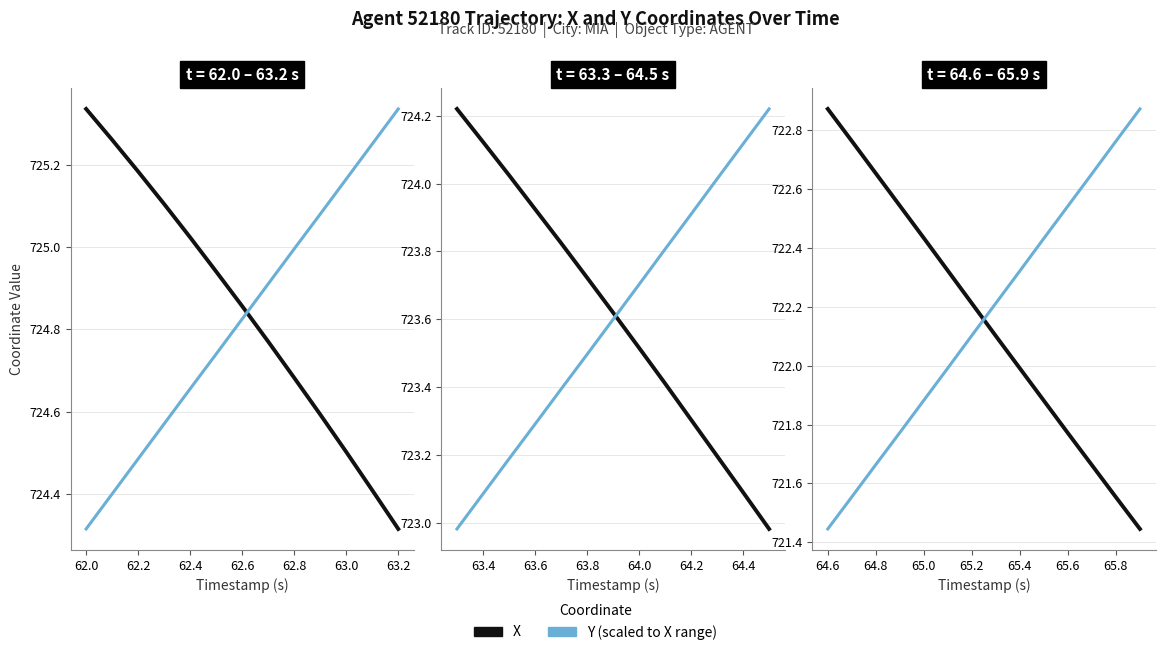

What are all the series names shown in the legend?

X, Y (scaled)